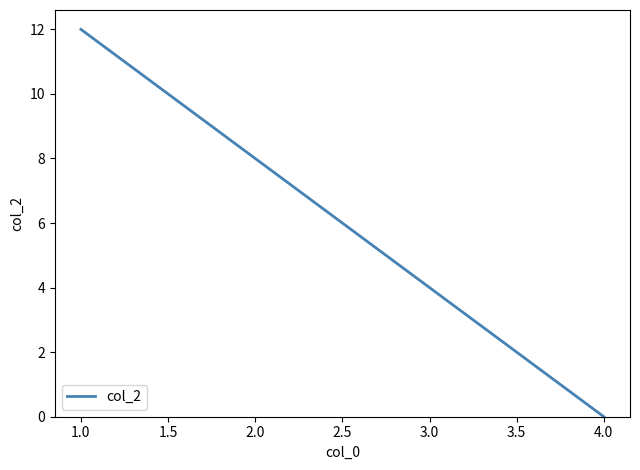

How many values are above zero?

3